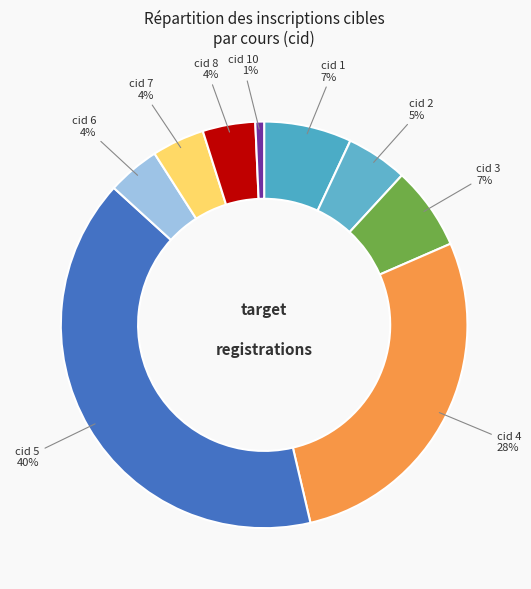

Count the number of slices in the pie.

9